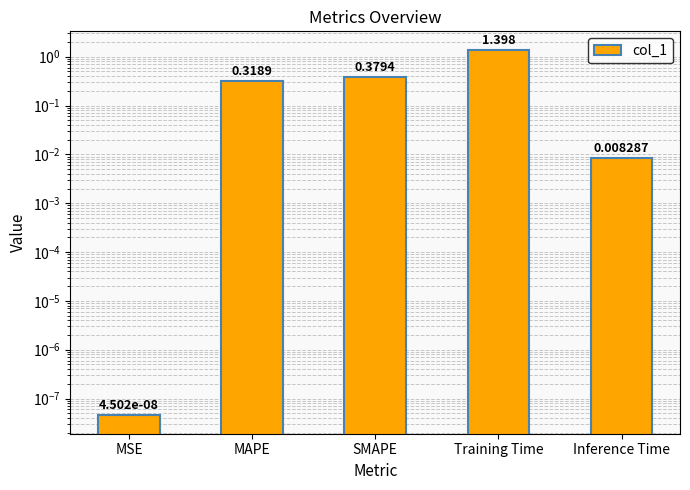

What is the difference between the maximum and minimum values?

1.4